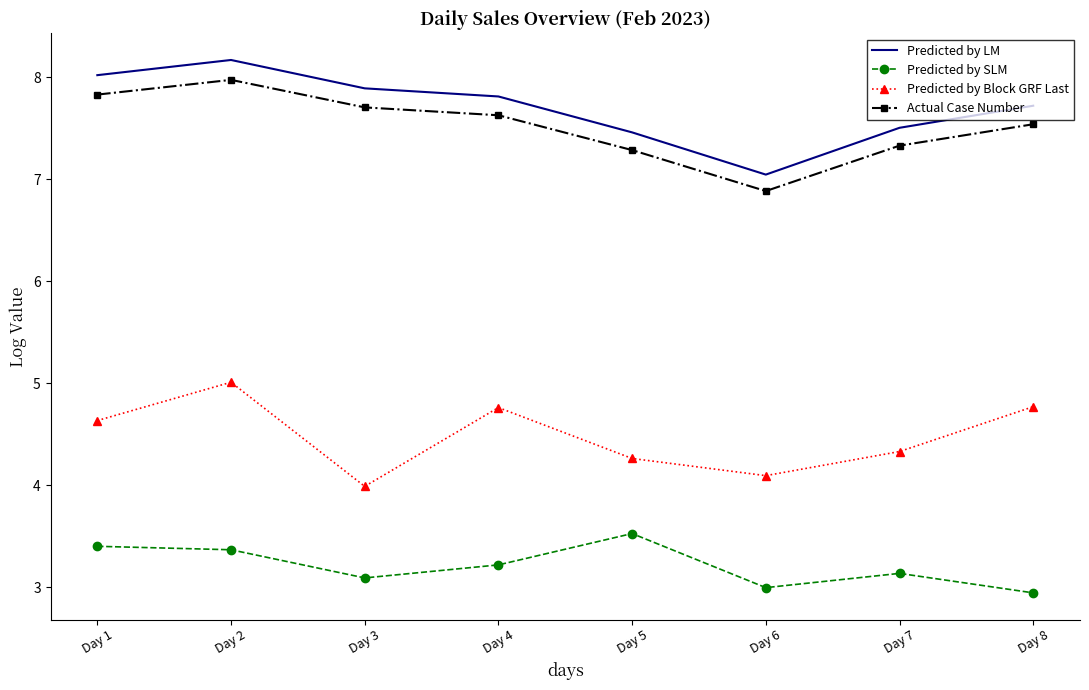

True or false: Actual Case Number and Predicted by Block GRF Last intersect in this chart.

False